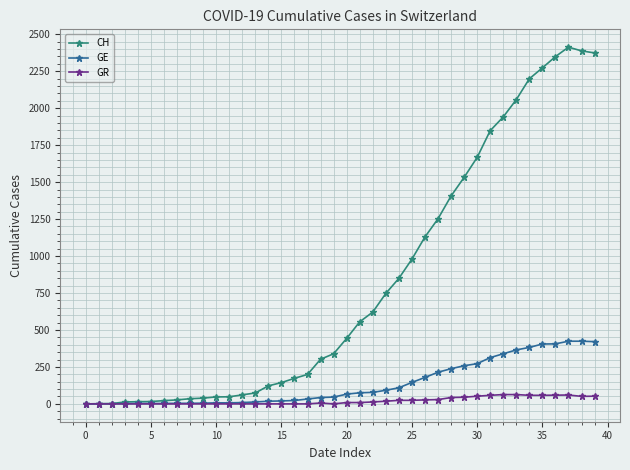

What is the difference between the maximum and minimum values in the GE series?

424